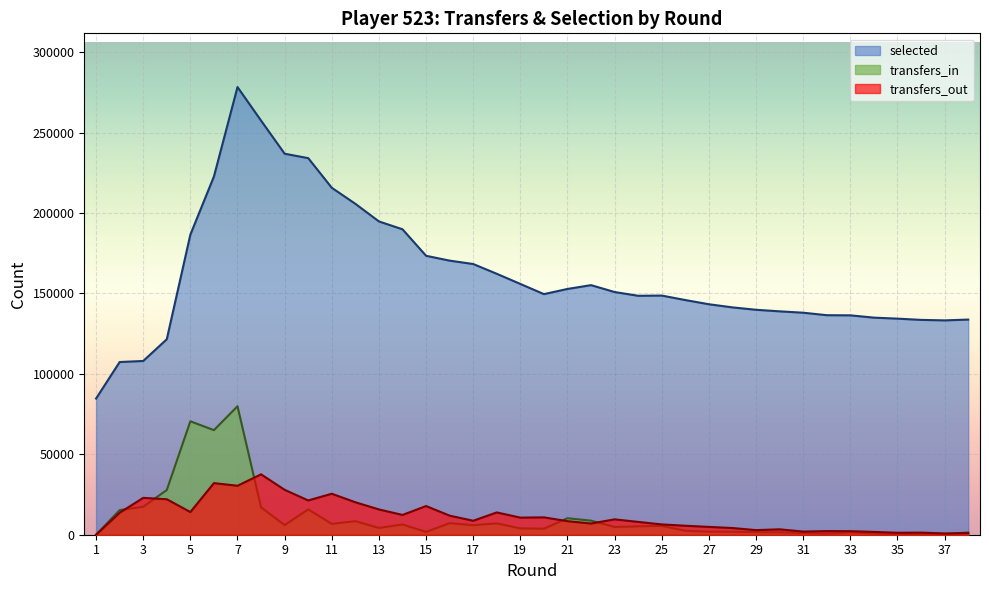

What is the approximate value of transfers_out at 3, to the nearest 100?

22900